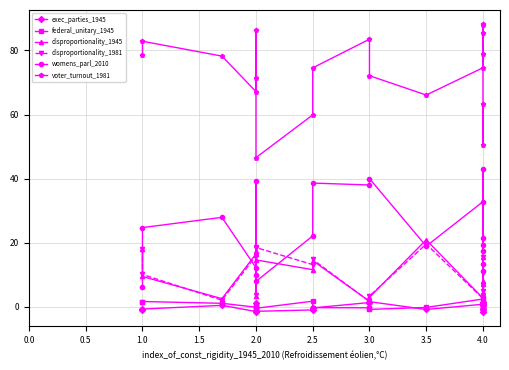

Where is exec_parties_1945 nearest to the value 0?

2.5